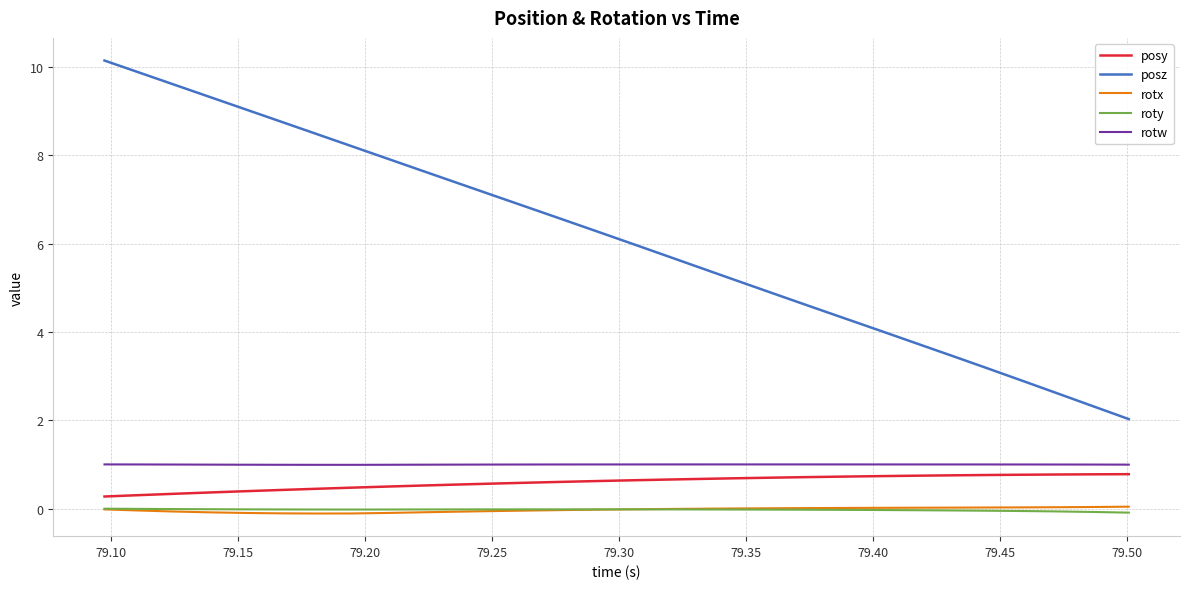

Does the chart display data point markers on the line(s)?

No